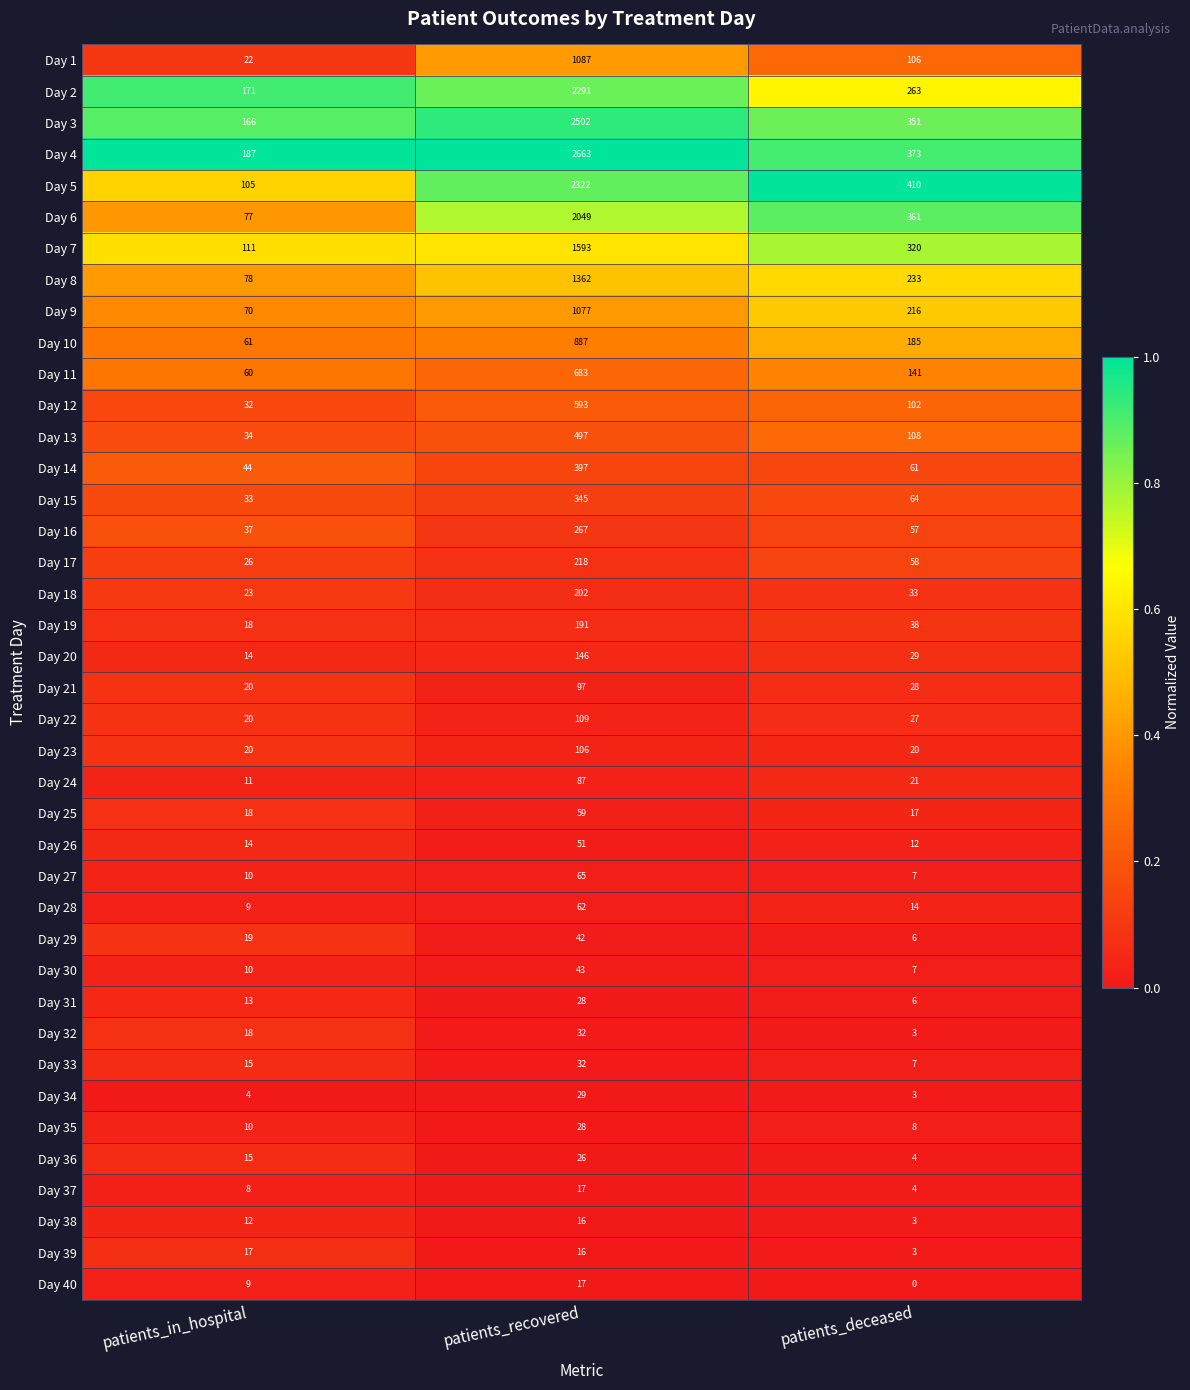

At which category does the chart reach its minimum across all series?

patients_deceased